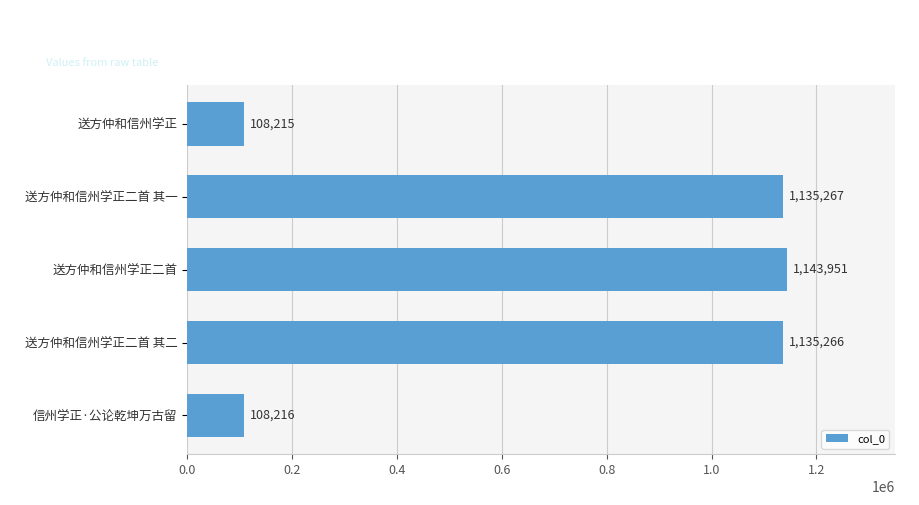

The chart shows a value of 1135266 at 送方仲和信州学正二首 其二. True or false?

True